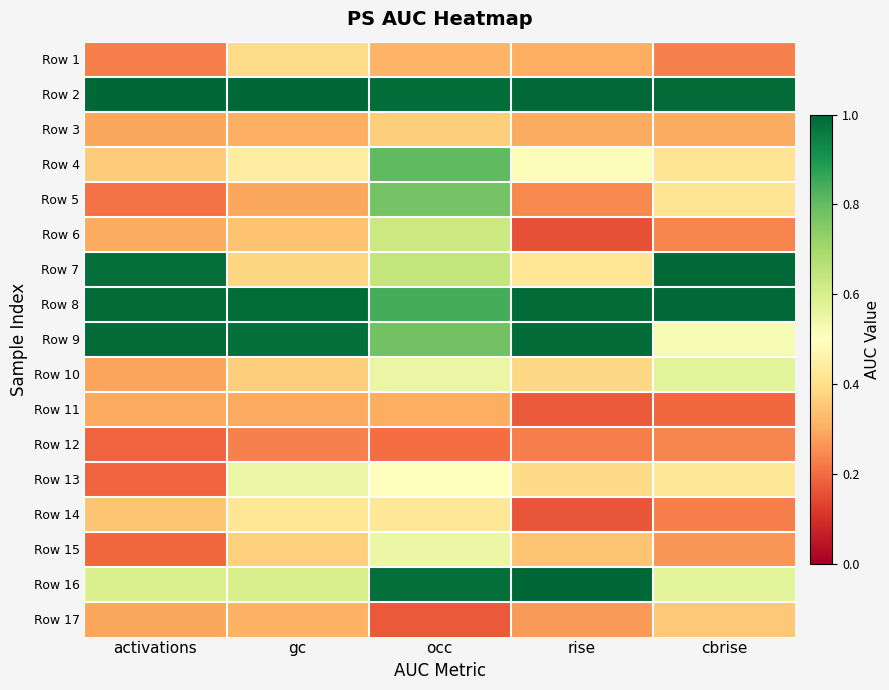

What is the difference between the highest and lowest values at cbrise?

0.8